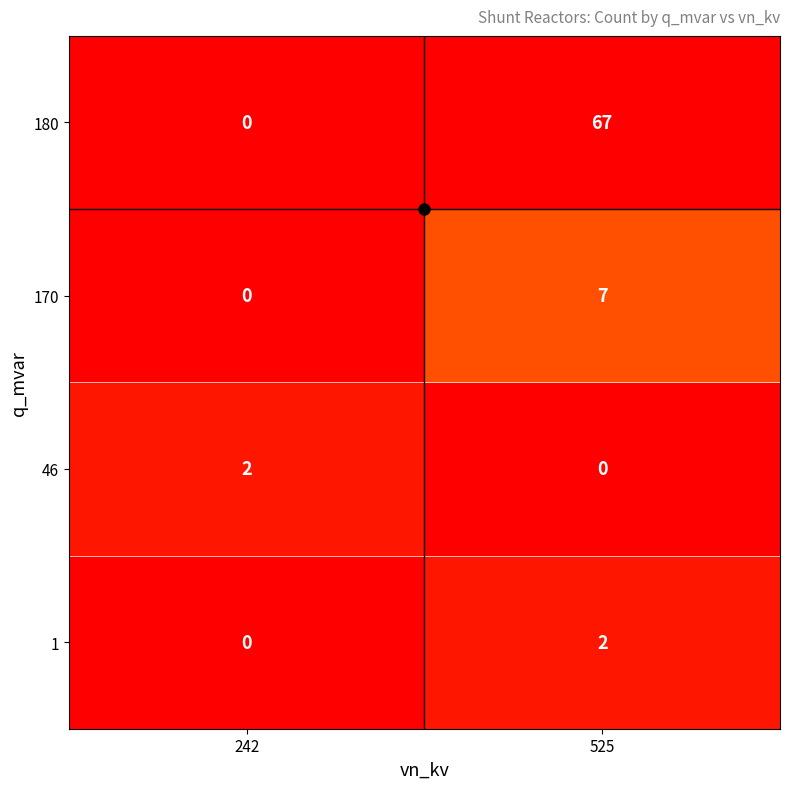

The value of 180 at 242 is 25. True or false?

False